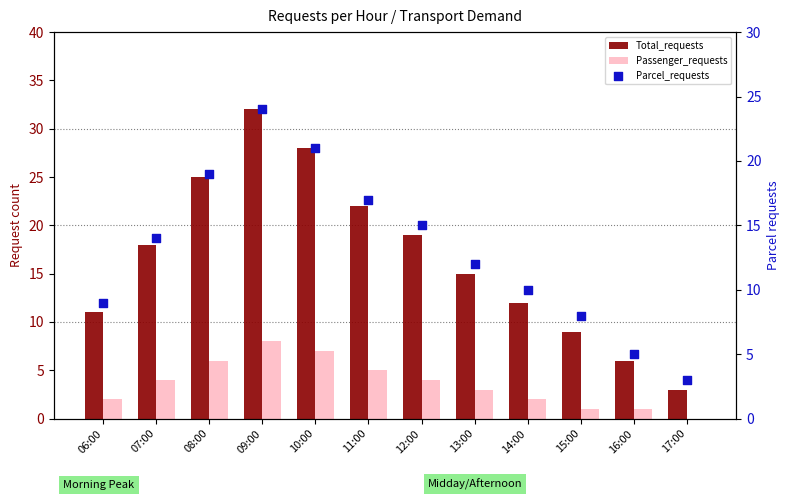

Which series contains the lowest Y value?

Passenger_requests